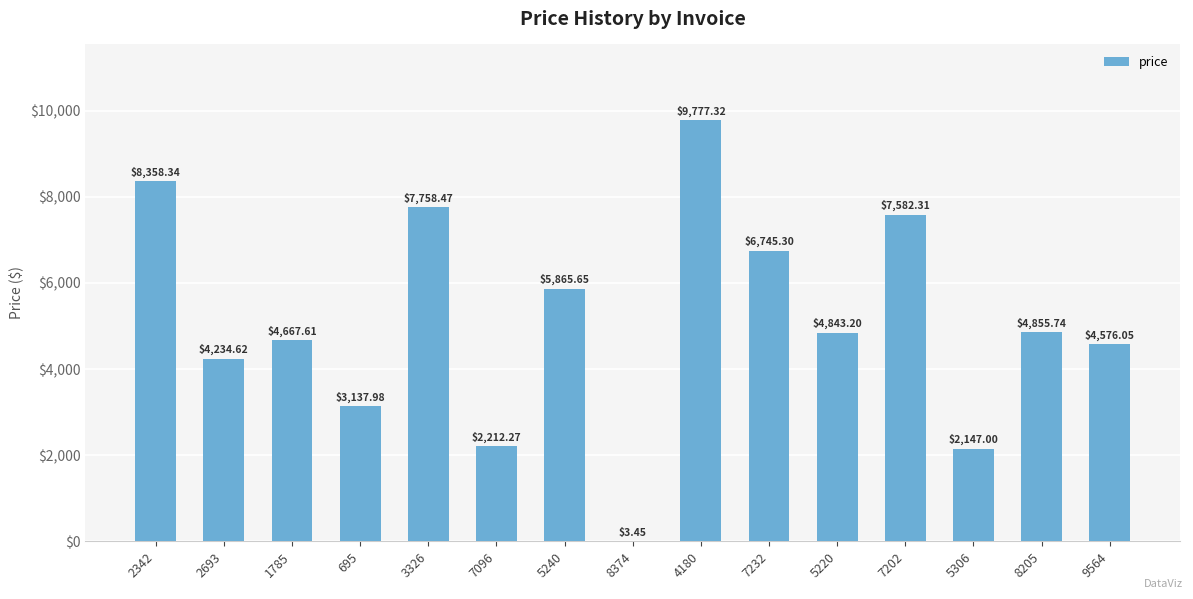

Between 8205 and 695, which is larger?

8205